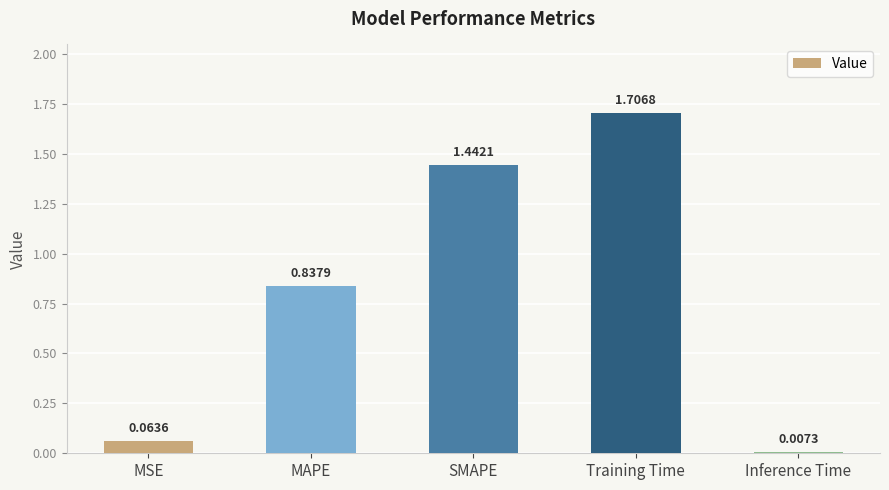

How many series are shown in this chart?

1